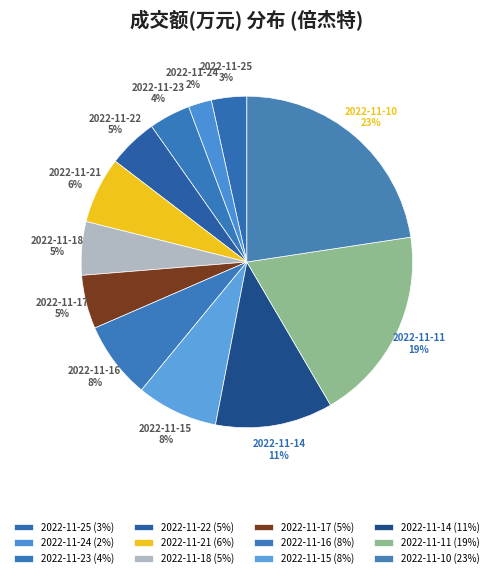

Do 2022-11-17 and 2022-11-24 together represent more than half of the pie?

No